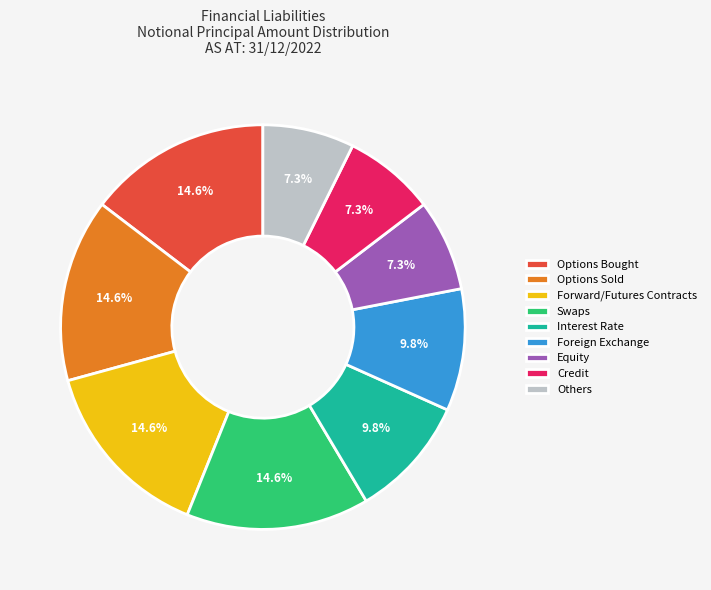

How many slices are in this pie chart?

9